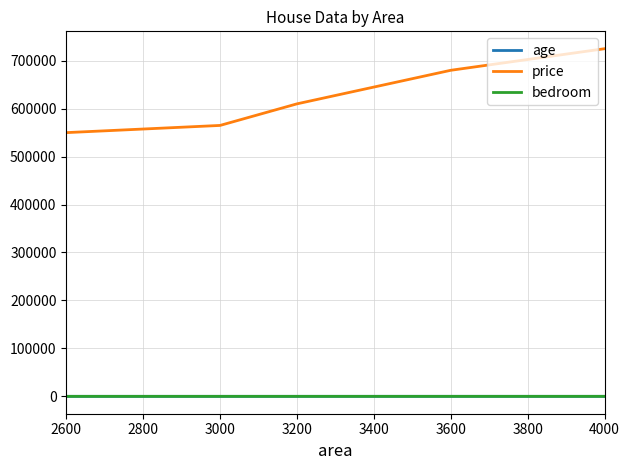

What is the average value of the price series?

626000